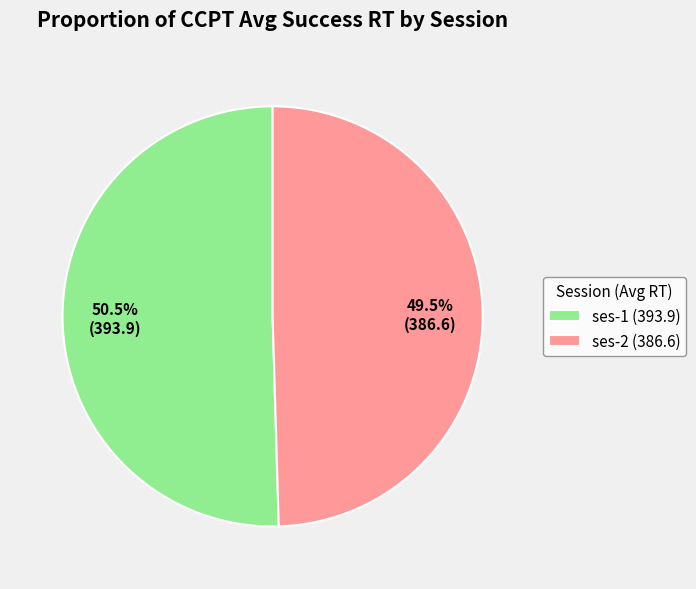

Does ses-2 account for over 50% of the chart?

No